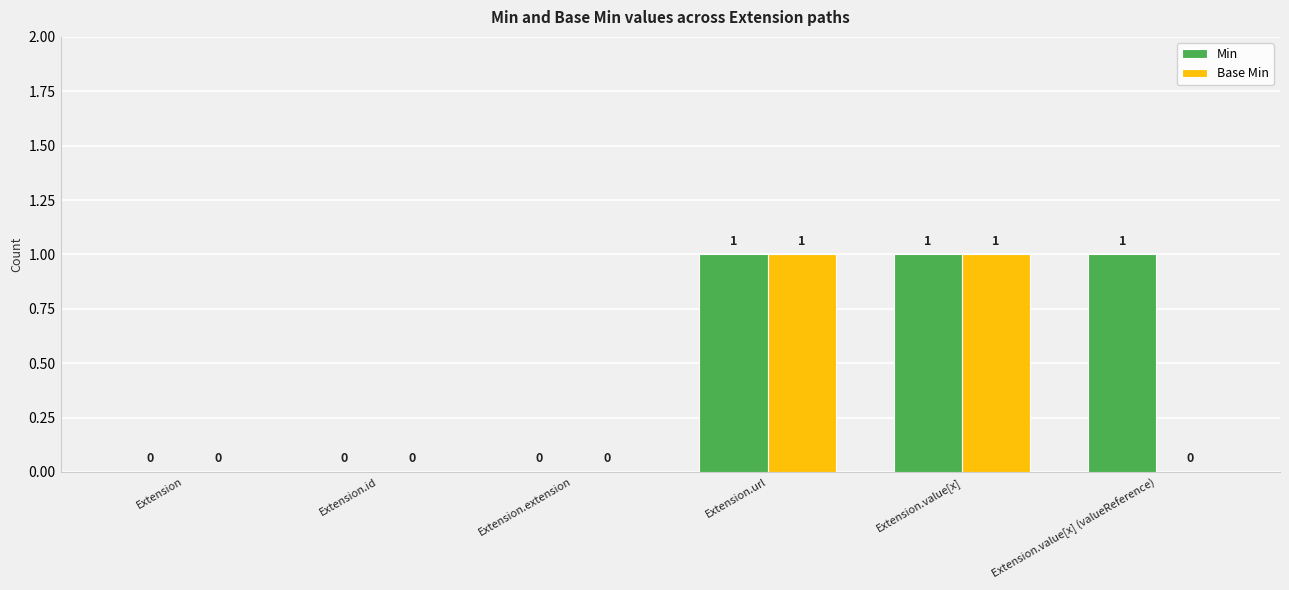

Is it true that Min equals 2 at Extension.url?

False